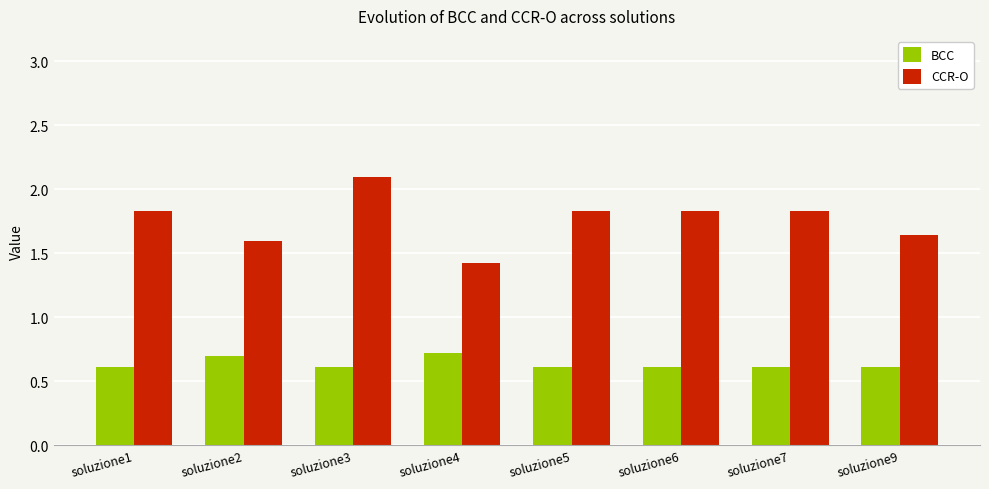

How many BCC values are between 0 and 1?

8